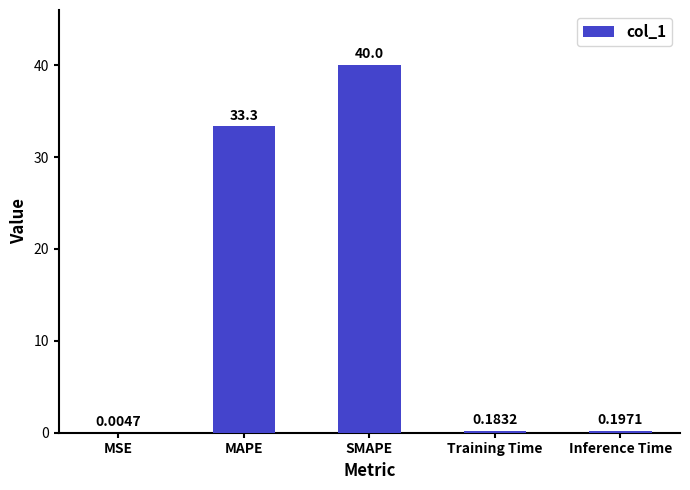

What is the sum of the values at Inference Time and Training Time?

0.4